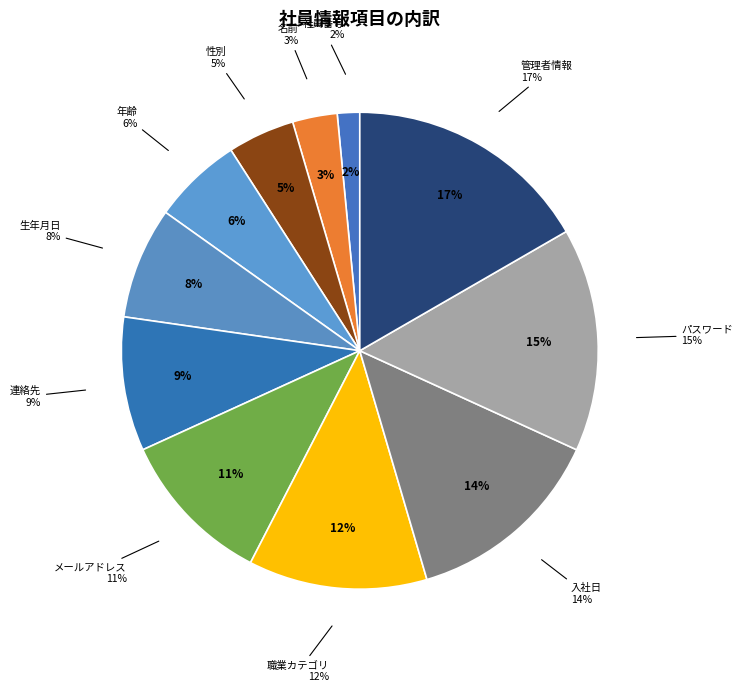

Do 連絡先 and 社員番号 together represent more than half of the pie?

No